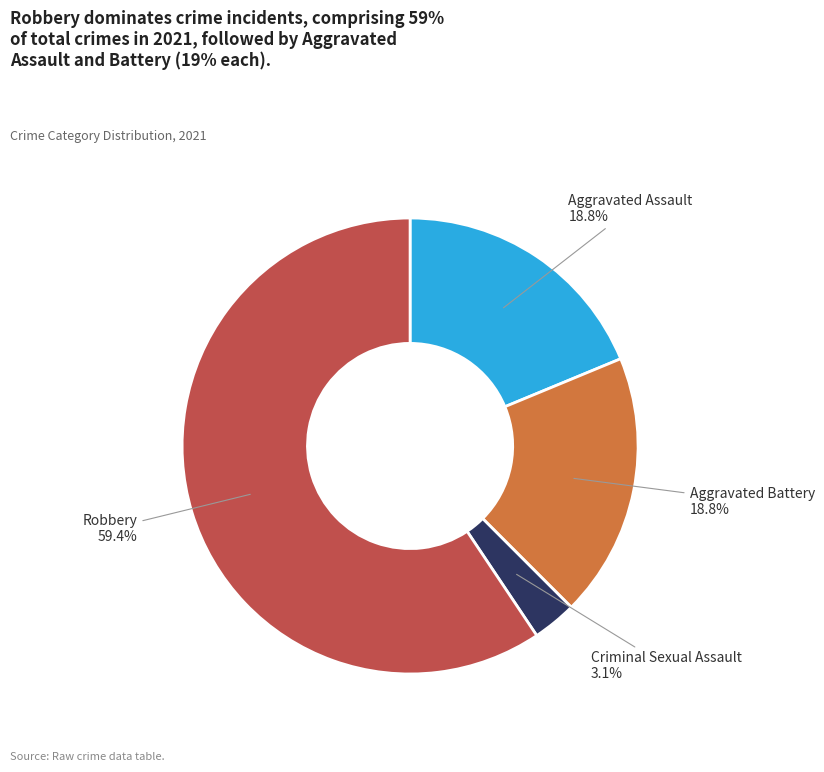

To the nearest percent, what is the average slice percentage?

25%